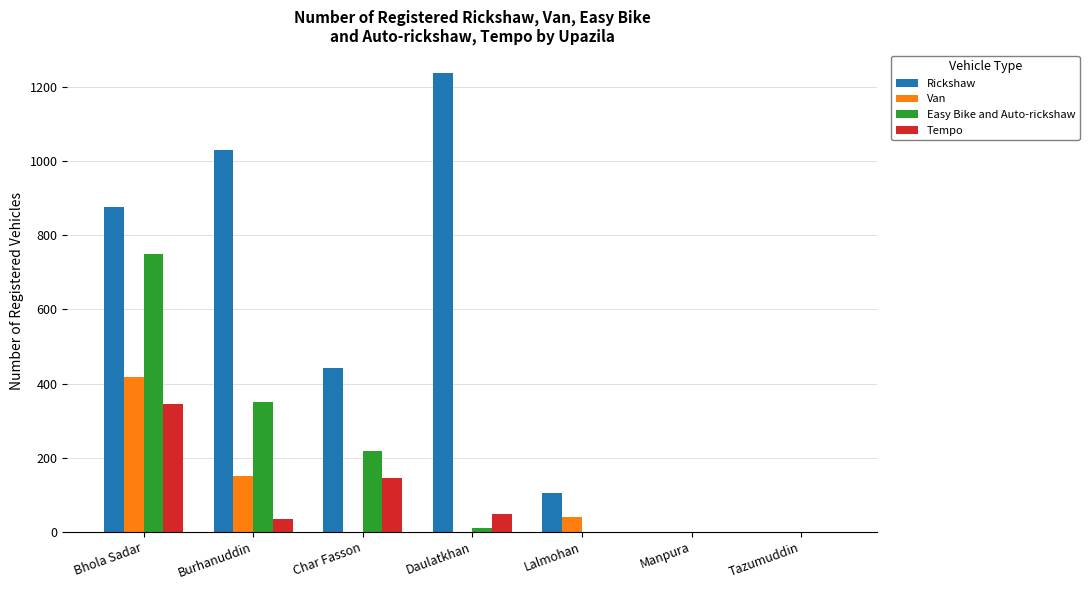

What is the maximum value for Rickshaw?

1237